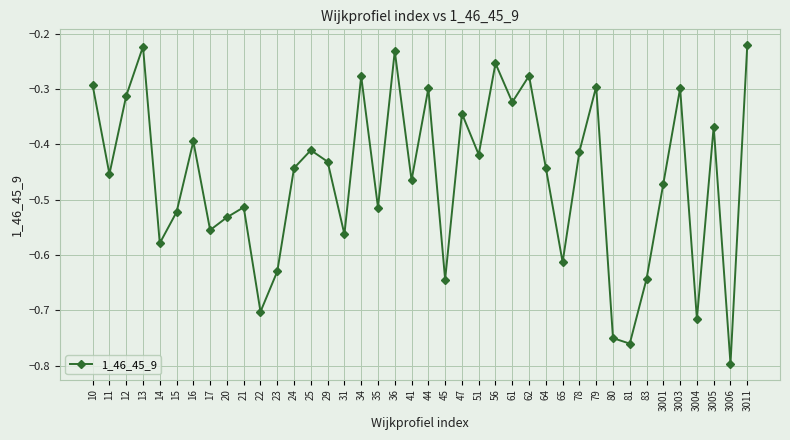

What is the difference between the maximum and second lowest values?

0.5